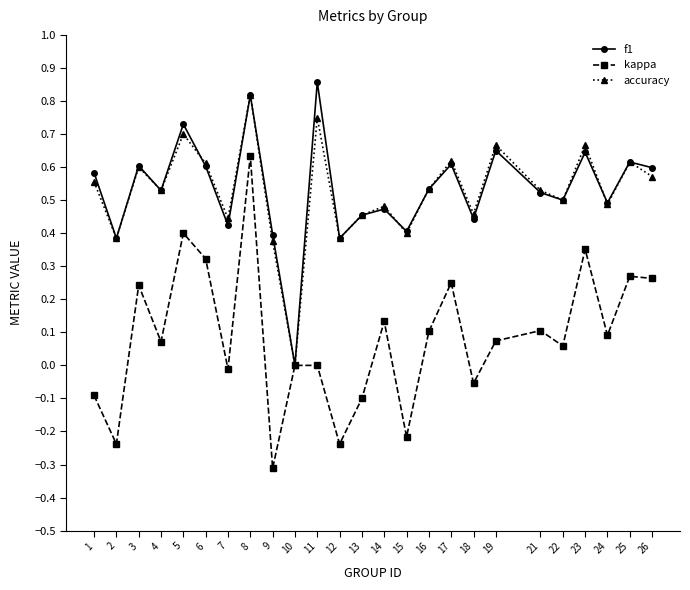

What is the total value across all series at 23?

1.7